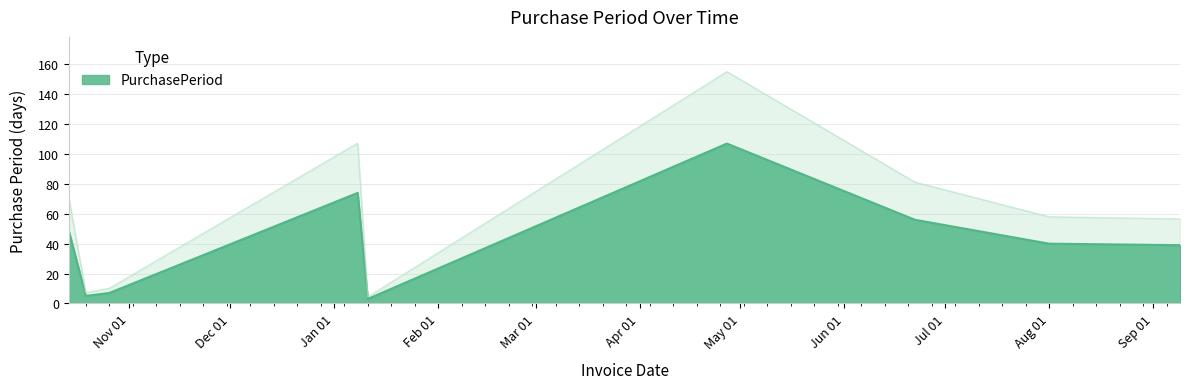

What is the label of the 6th point from the left?

2016-04-27